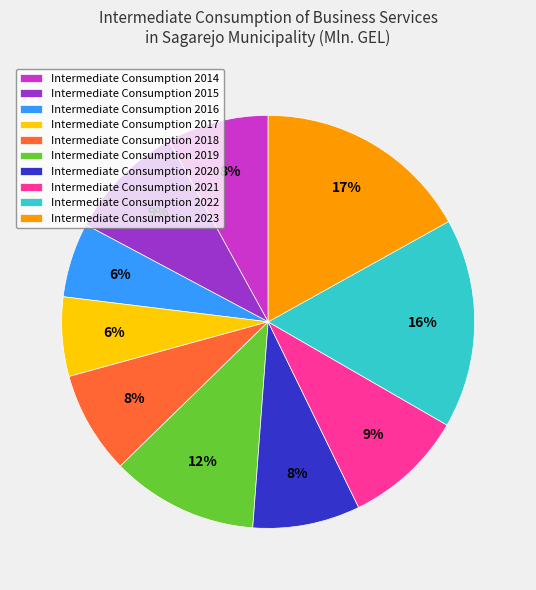

To the nearest percent, what portion does Intermediate Consumption 2017 represent?

6%